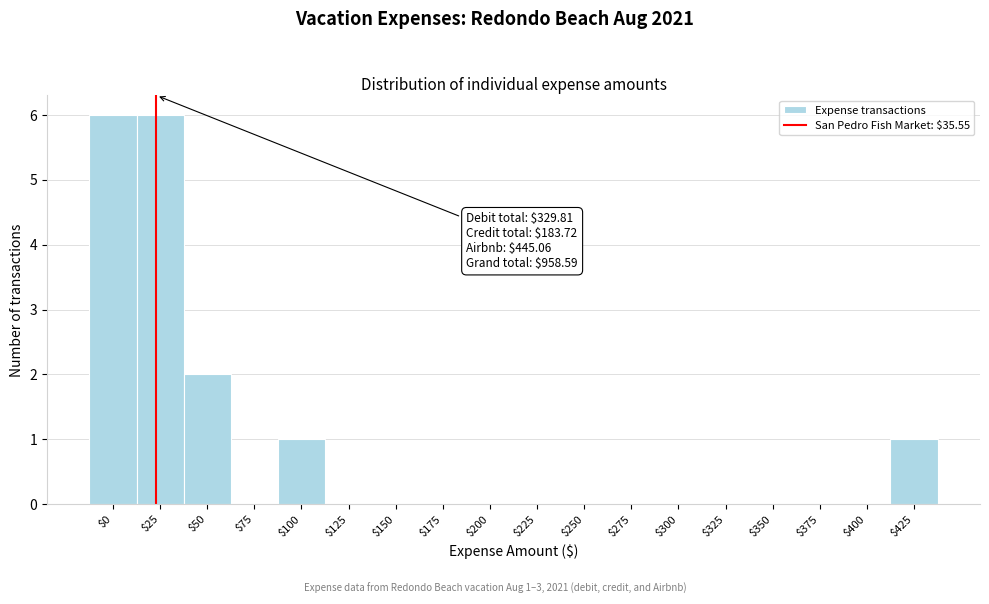

What is the sum of all values?

16